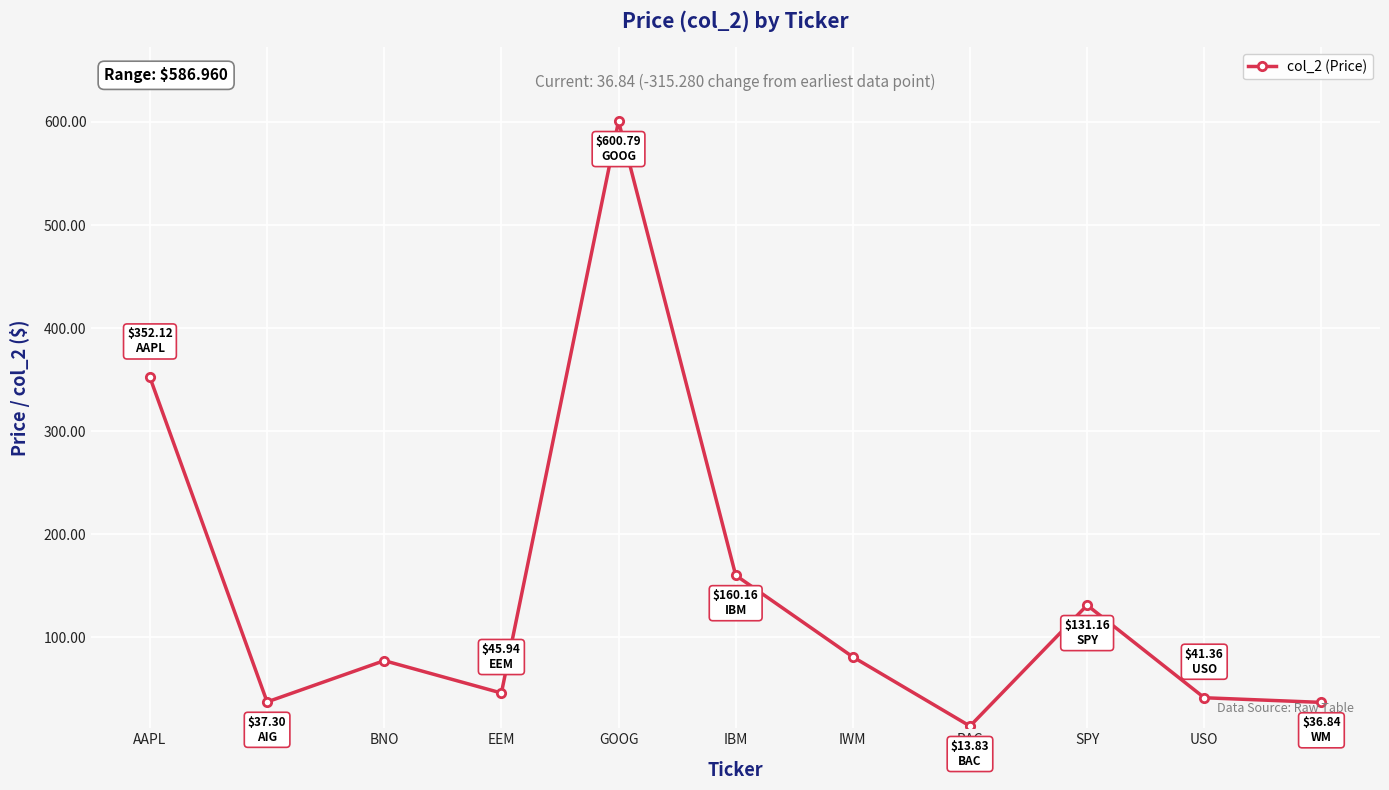

What is the difference between the maximum and minimum values?

587.0